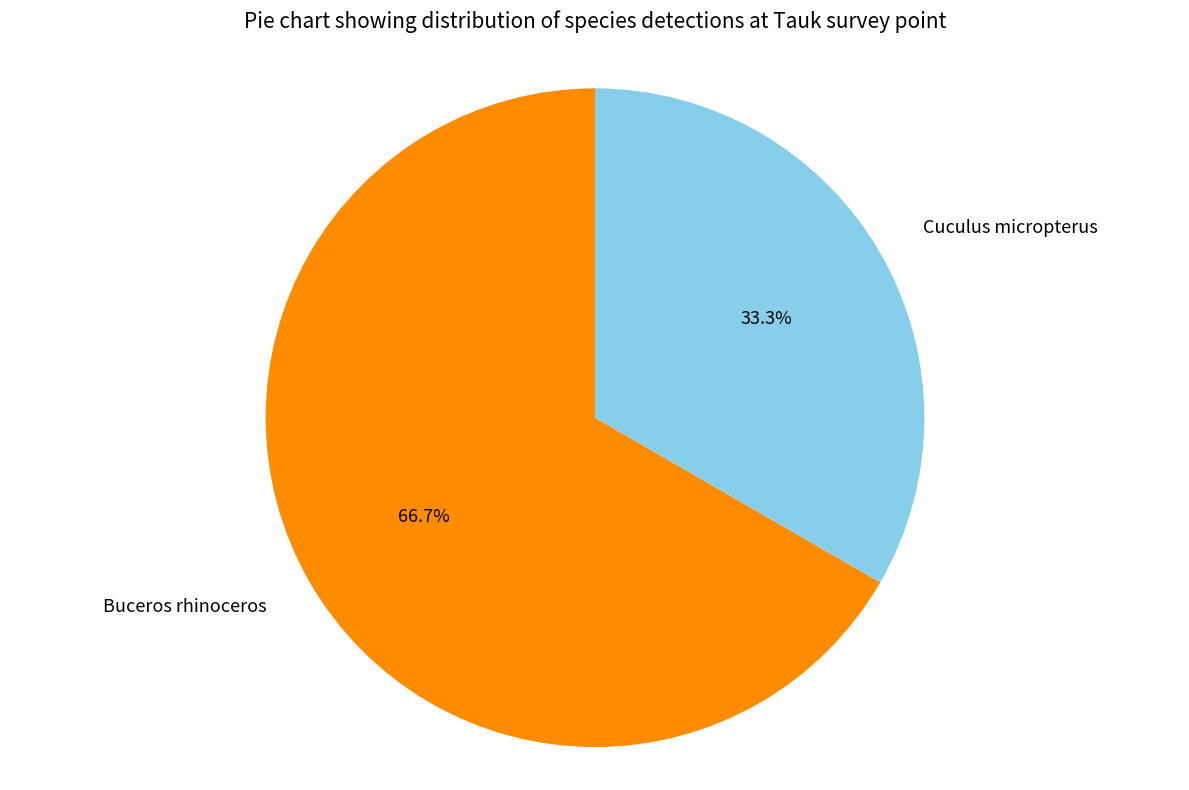

To the nearest percent, what is the difference between the largest and smallest slice percentages?

33%